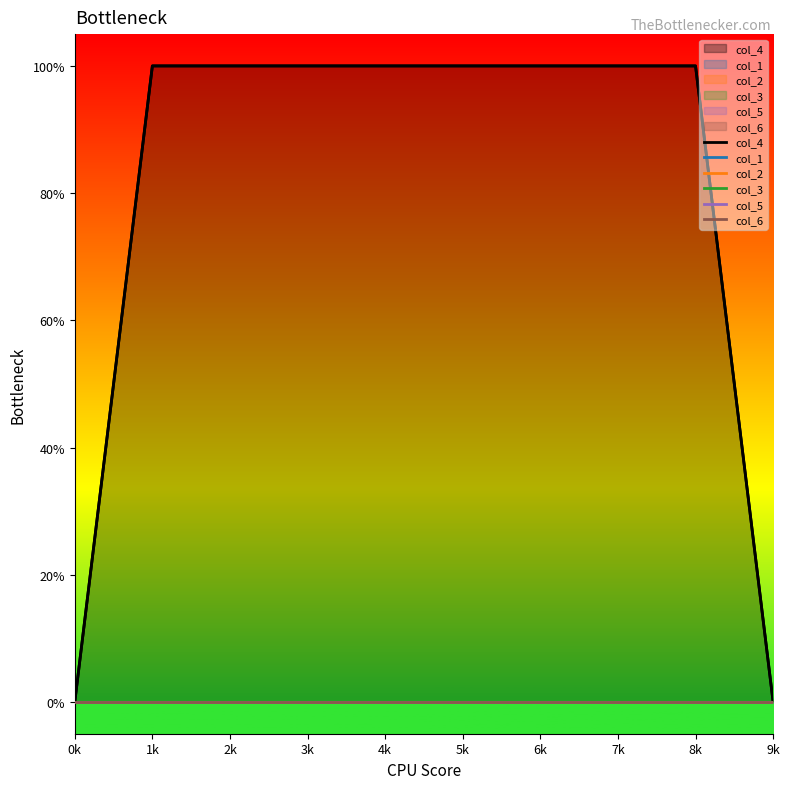

How many lines are shown in the chart?

6